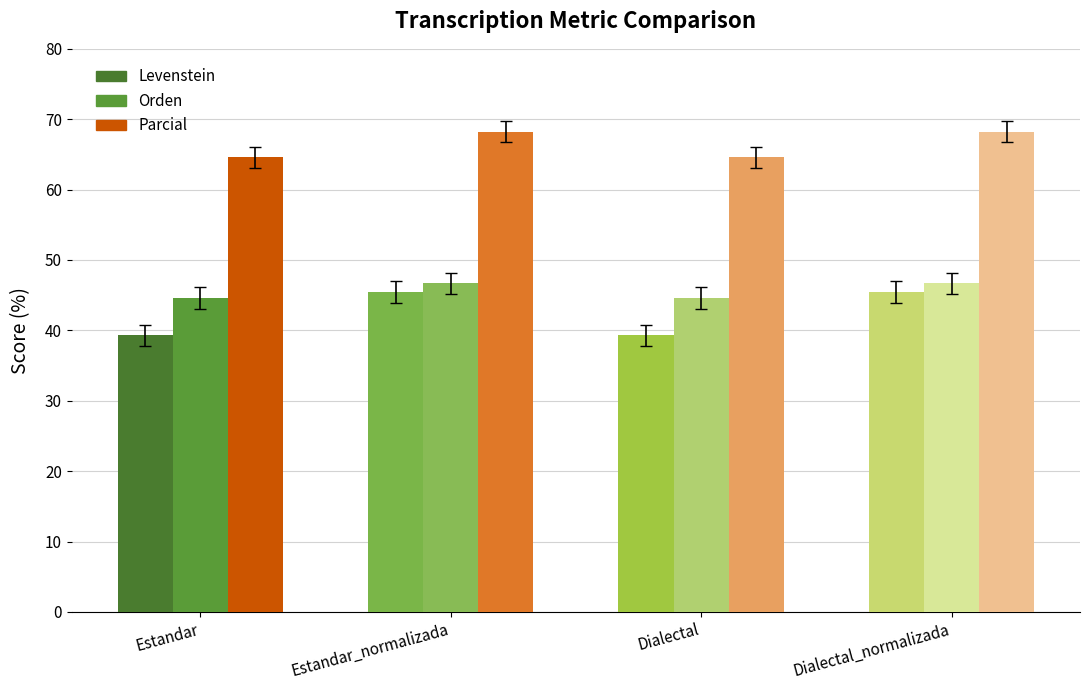

How many Orden values are between 44 and 46?

2